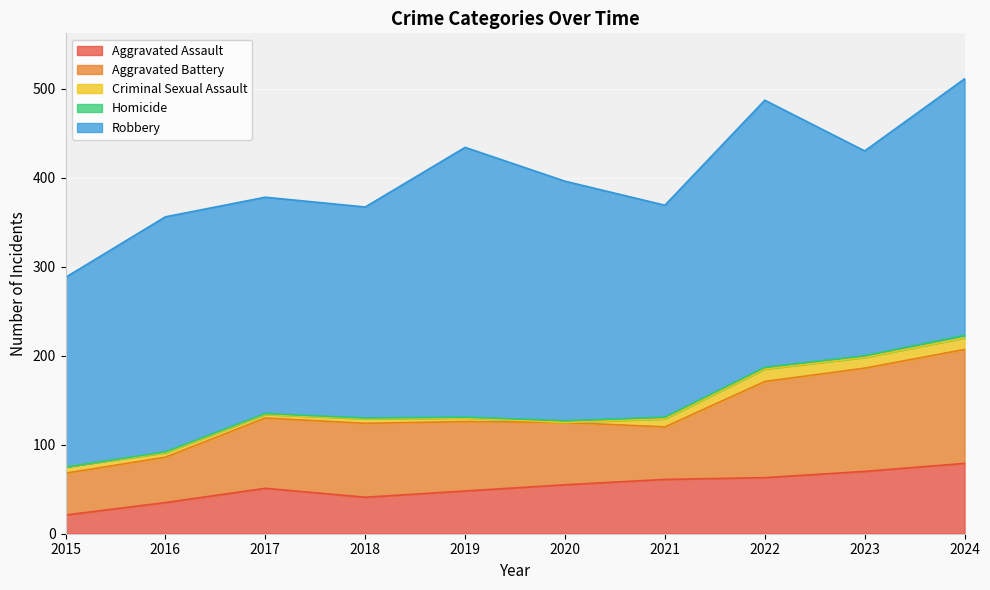

How many series are shown in this chart?

5